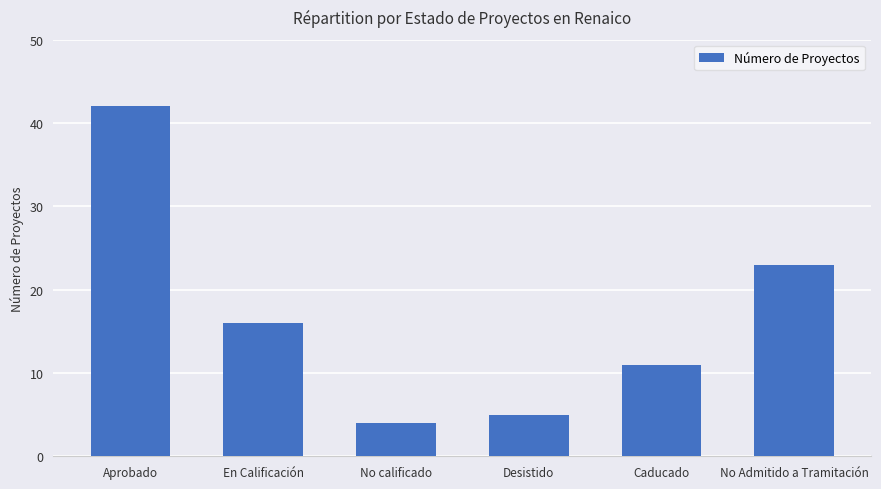

Reading left to right, what are all the values shown in this chart?

Aprobado=42	En Calificación=16	No calificado=4	Desistido=5	Caducado=11	No Admitido a Tramitación=23